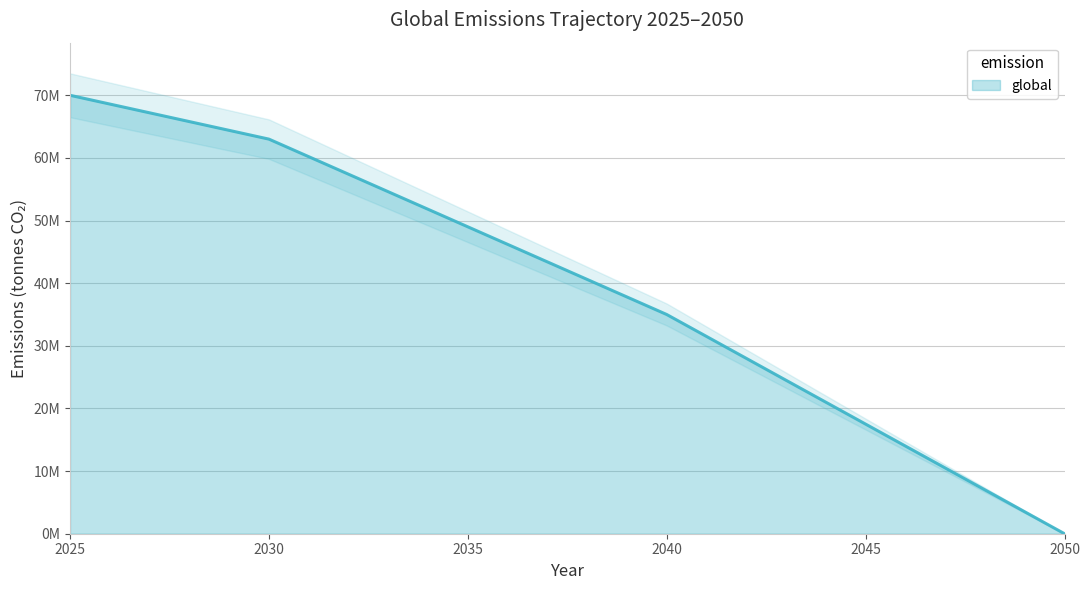

At which category does the chart reach its minimum across all series?

2050